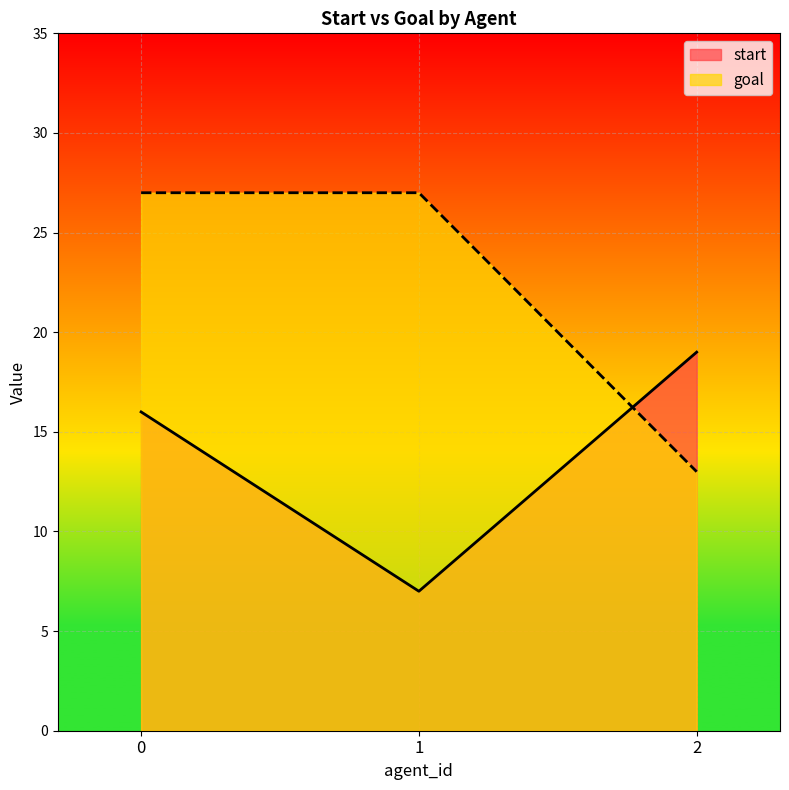

How many start values are between 7 and 19?

3